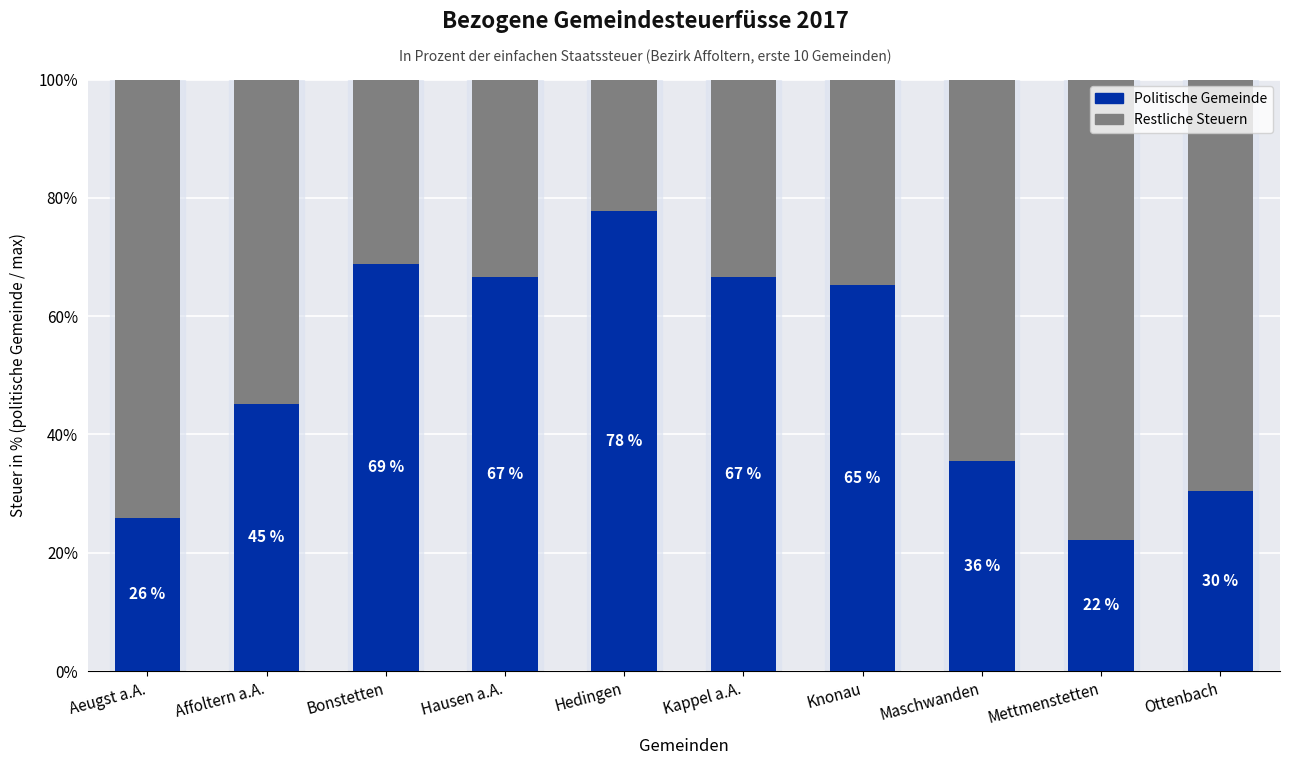

What is the sum of all Politische Gemeinde values?

504.4